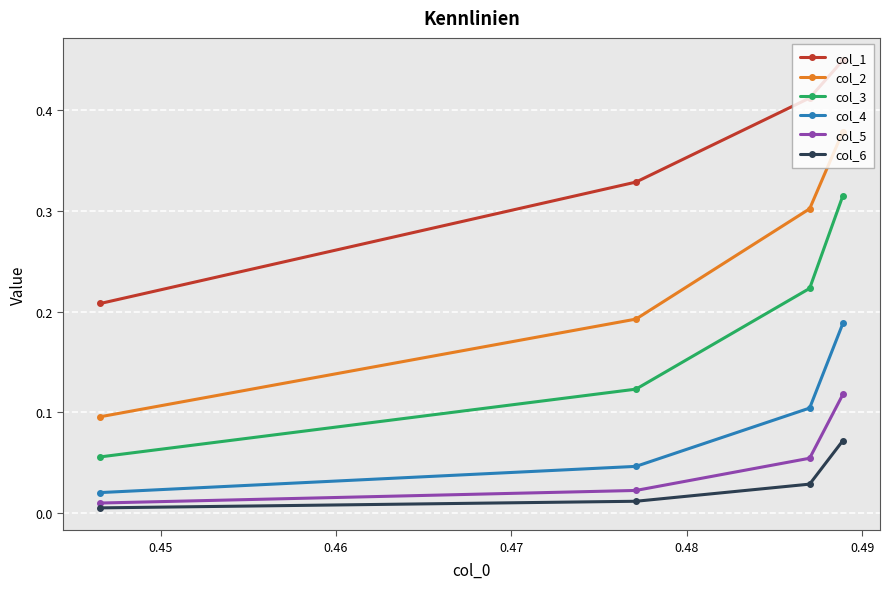

List the series in order of their peak value, highest first.

col_1, col_2, col_3, col_4, col_5, col_6